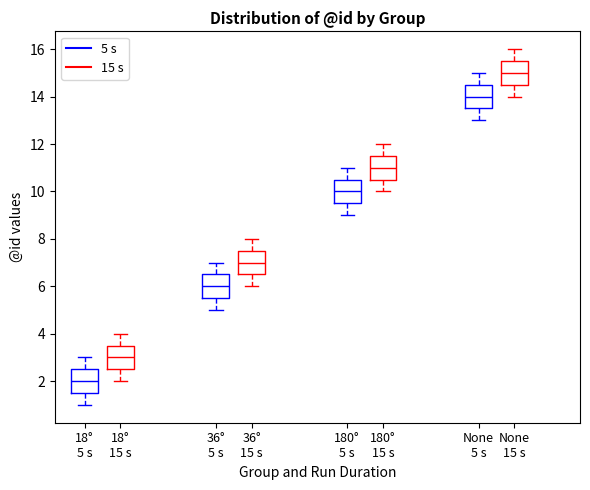

Reading left to right, read every box against the y-axis: the position of its median line, the range the box covers, and the ends of its whiskers. The values are not printed on the chart, so give them approximately, as read against the axis.

18° 5 s (5 s): median 2.0, box 1.6 to 2.6, whiskers 1.0 to 3.0
18° 5 s (15 s): median 3.0, box 2.6 to 3.6, whiskers 2.0 to 4.0
36° 5 s (5 s): median 6.0, box 5.6 to 6.6, whiskers 5.0 to 7.0
36° 5 s (15 s): median 7.0, box 6.6 to 7.6, whiskers 6.0 to 8.0
180° 5 s (5 s): median 10.0, box 9.6 to 10.6, whiskers 9.0 to 11.0
180° 5 s (15 s): median 11.0, box 10.6 to 11.6, whiskers 10.0 to 12.0
None 5 s (5 s): median 14.0, box 13.6 to 14.6, whiskers 13.0 to 15.0
None 5 s (15 s): median 15.0, box 14.6 to 15.6, whiskers 14.0 to 16.0